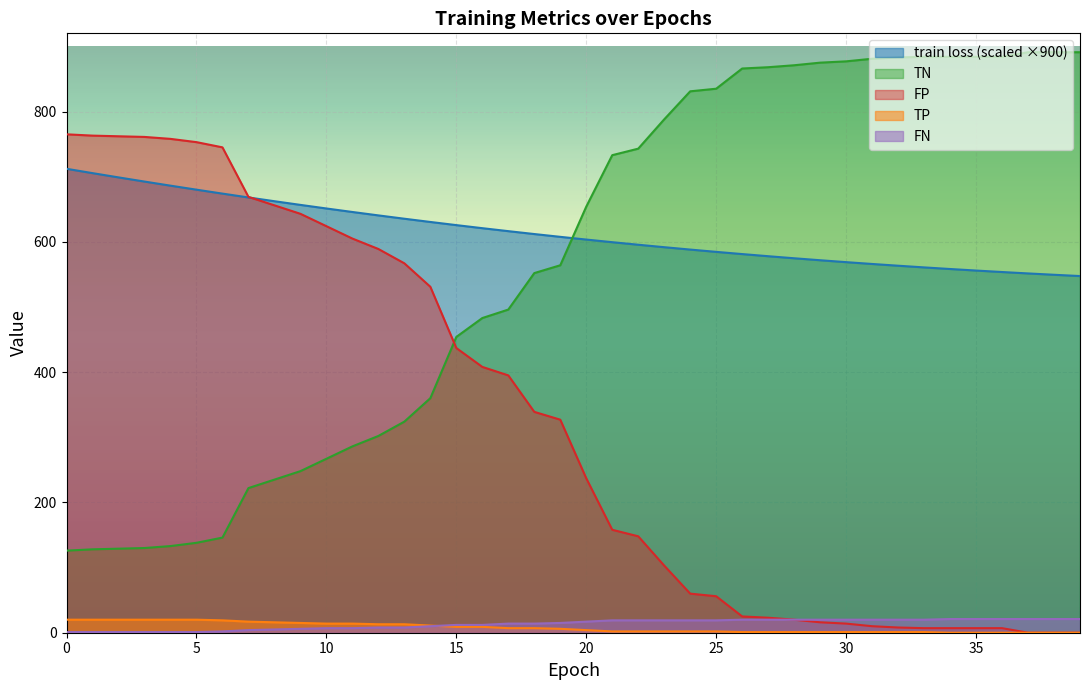

How many intersections are there between train loss and TN?

1